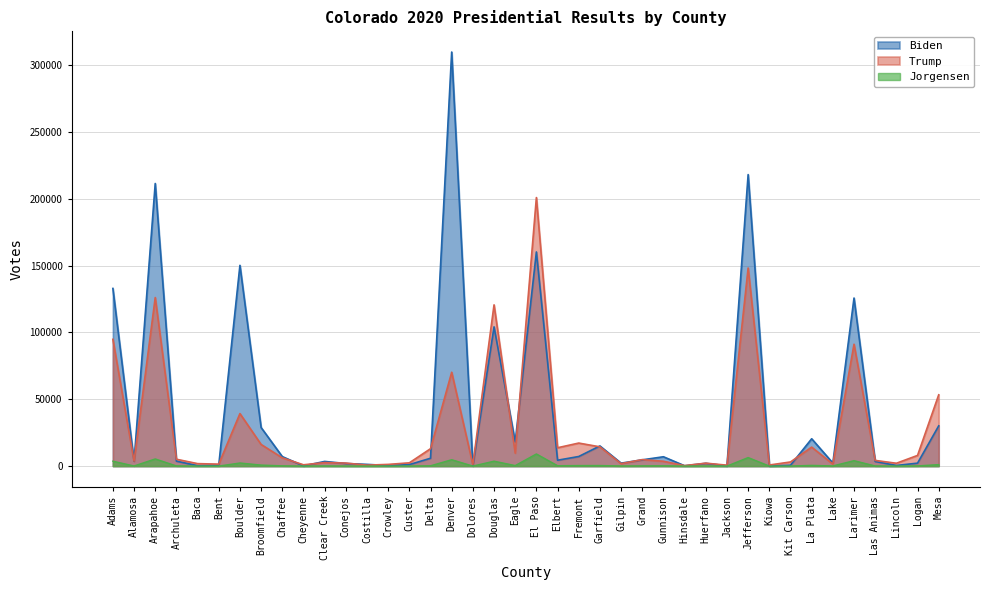

Which series has the largest total across all categories?

Biden